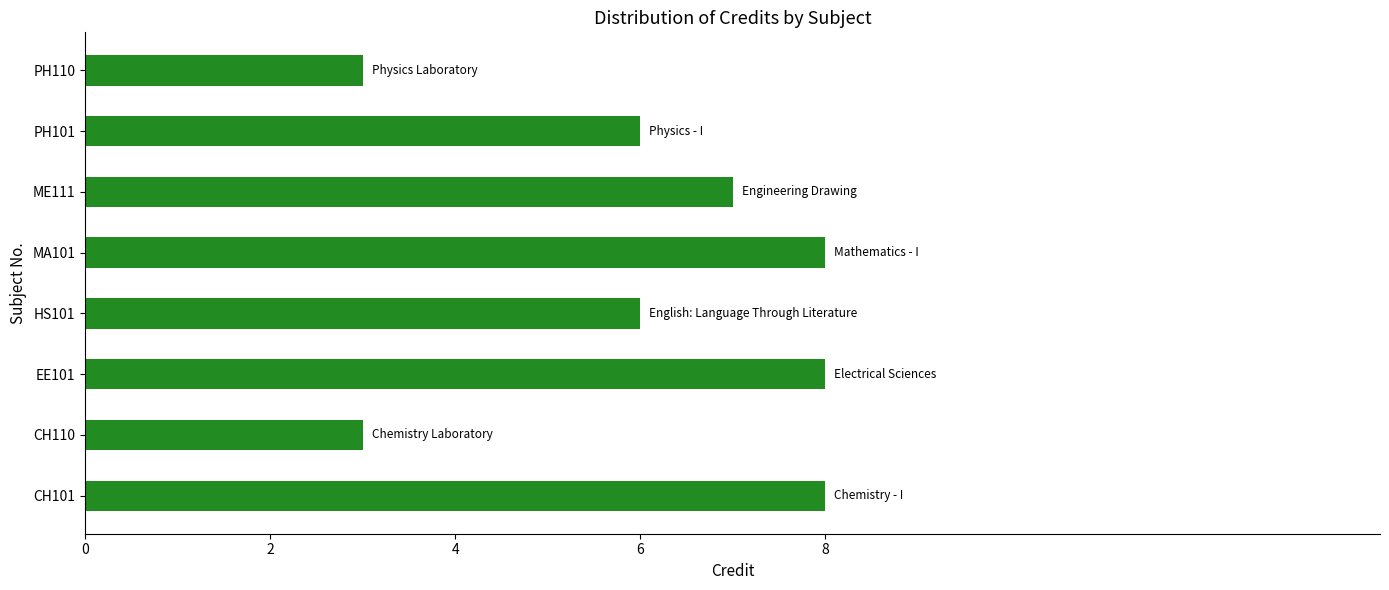

Reading bottom to top, what are all the values shown in this chart?

8	3	8	6	8	7	6	3